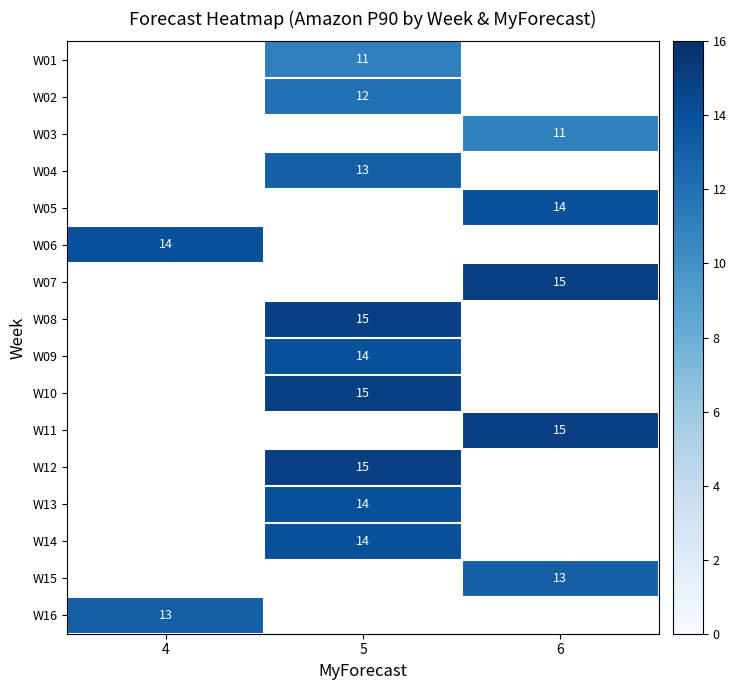

Which category has the highest value across all series?

6